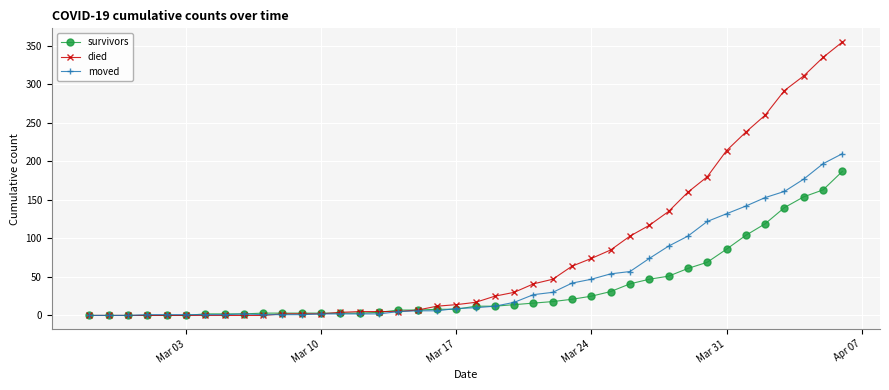

What is the maximum value shown in the chart?

355